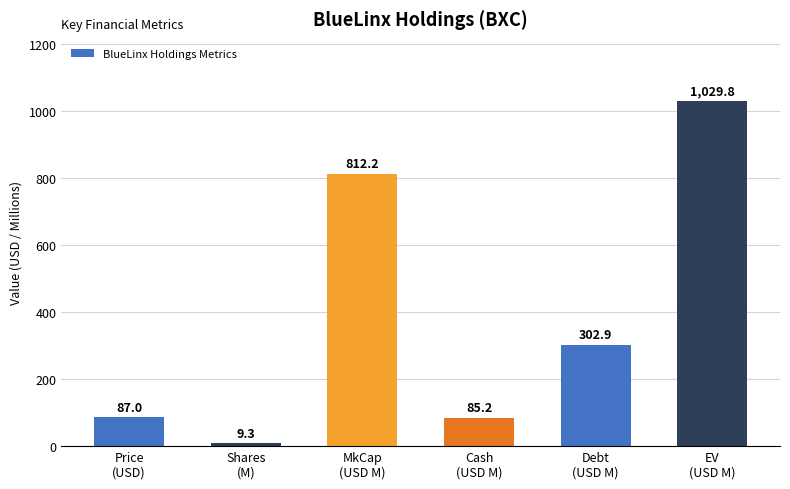

Which category has the lowest value across all series?

Shares
(M)